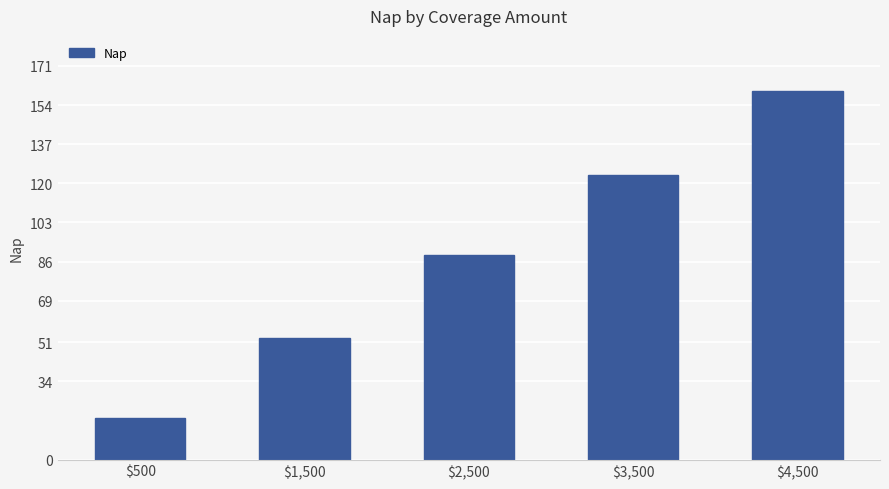

What value does the data have at $4,500?

160.0